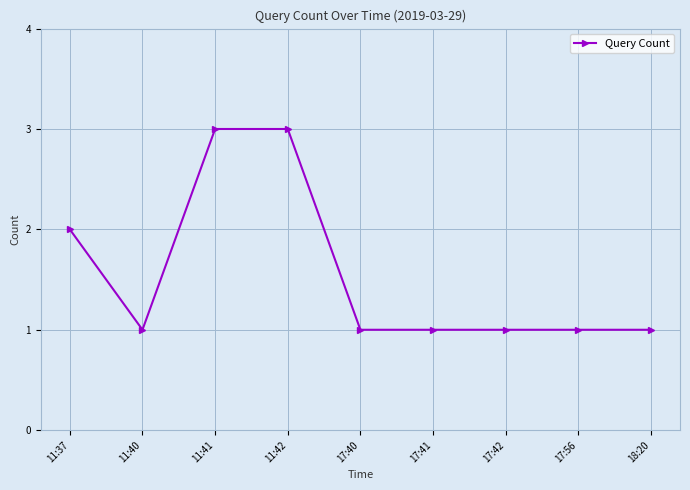

Read the value at 11:42.

3